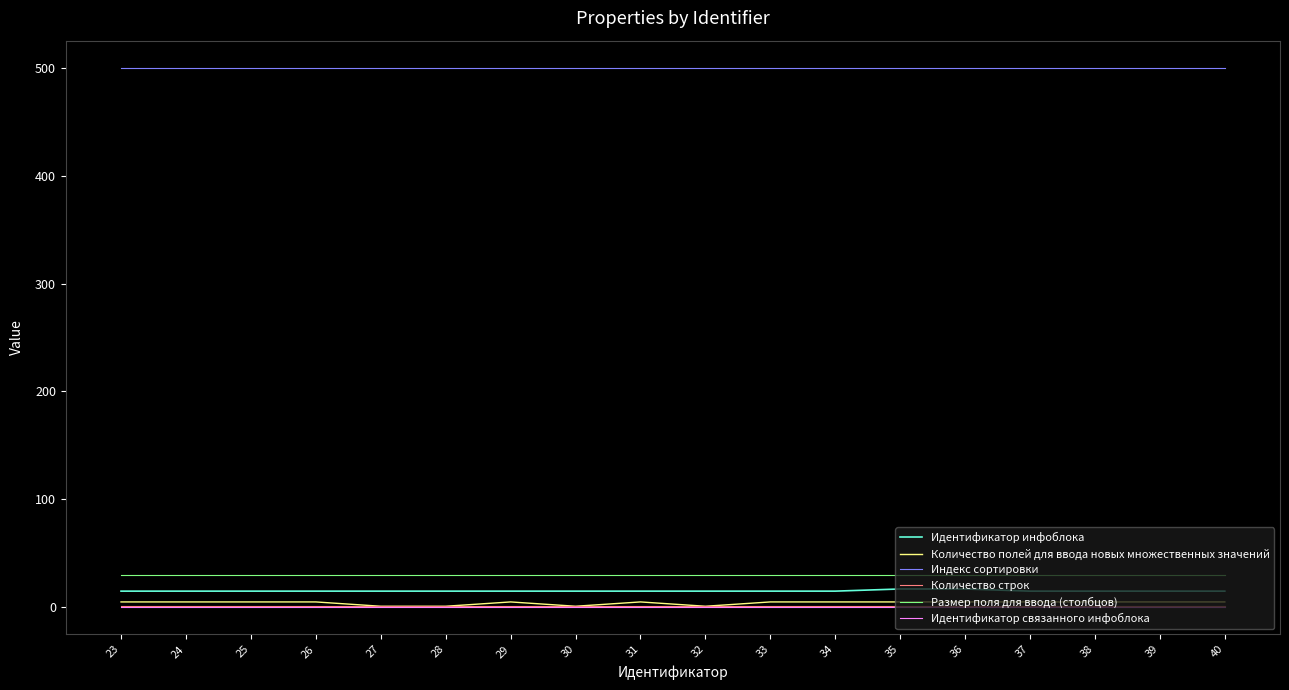

What is the lowest value of the Количество строк series?

1